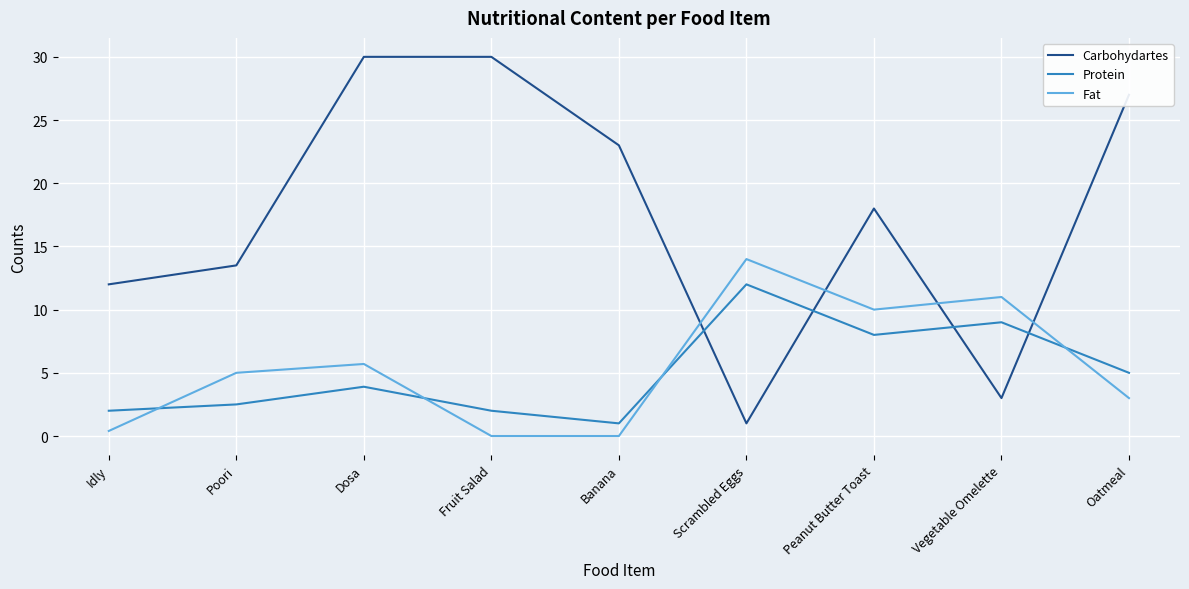

Where do Carbohydartes and Protein first cross each other?

Banana and Scrambled Eggs